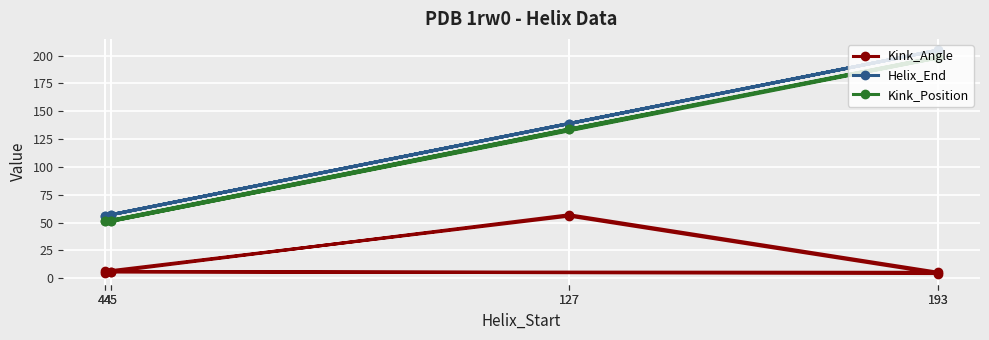

The Kink_Position series shows 288.0 at 193. True or false?

False